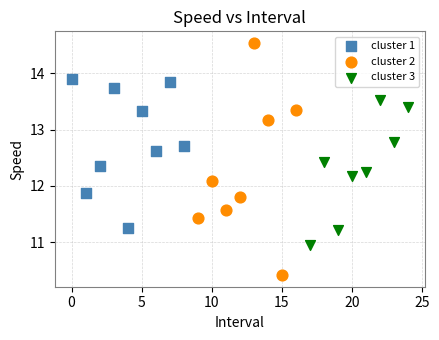

Which series reaches the maximum Y coordinate?

cluster 2